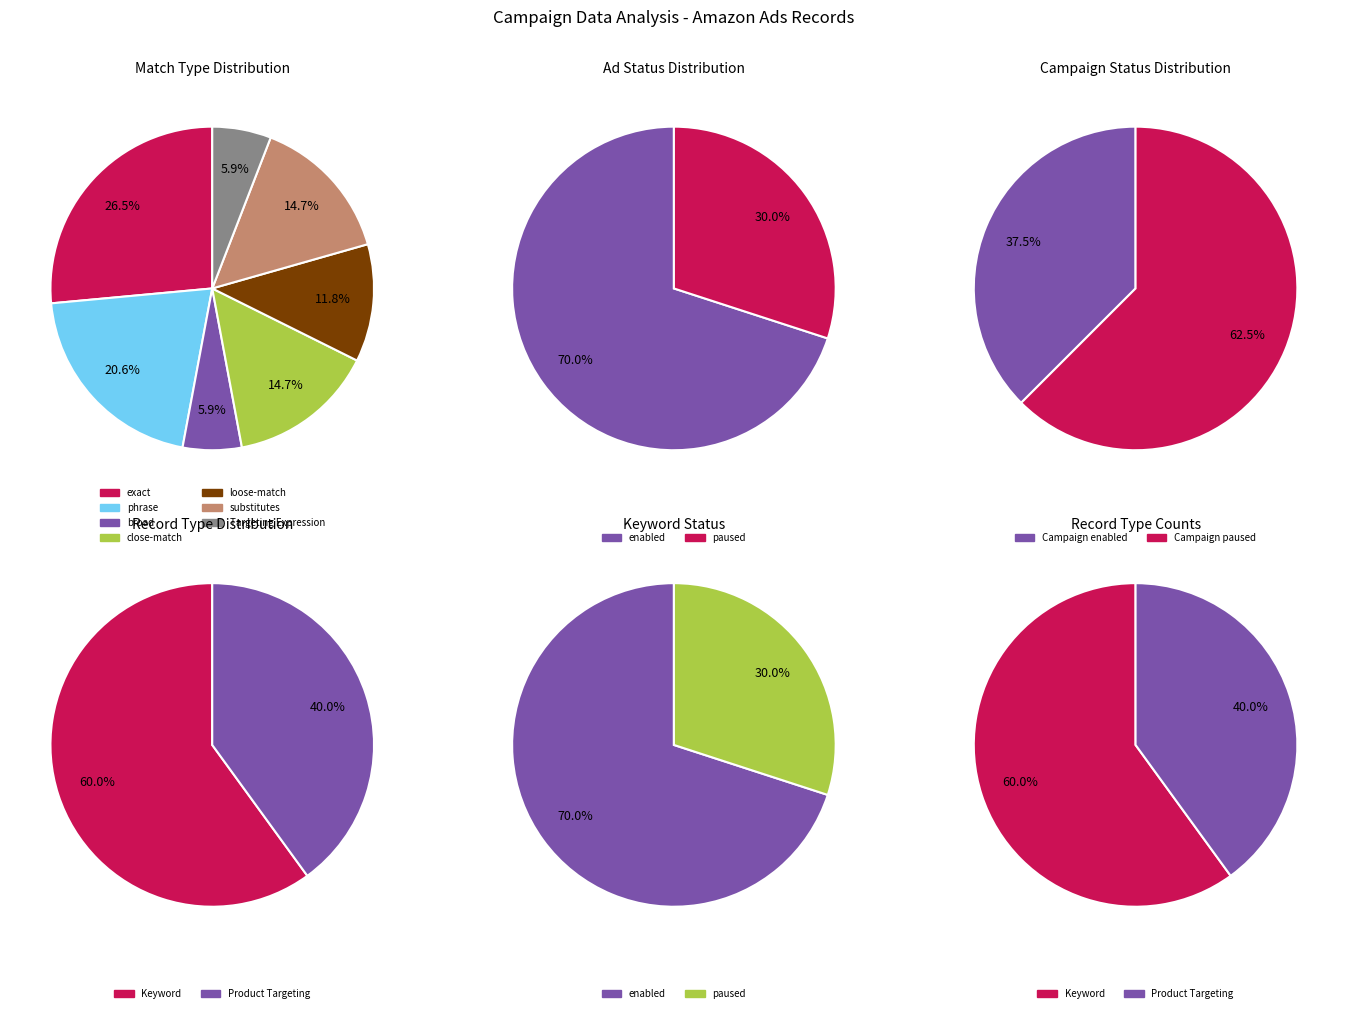

How many slices are in this pie chart?

2